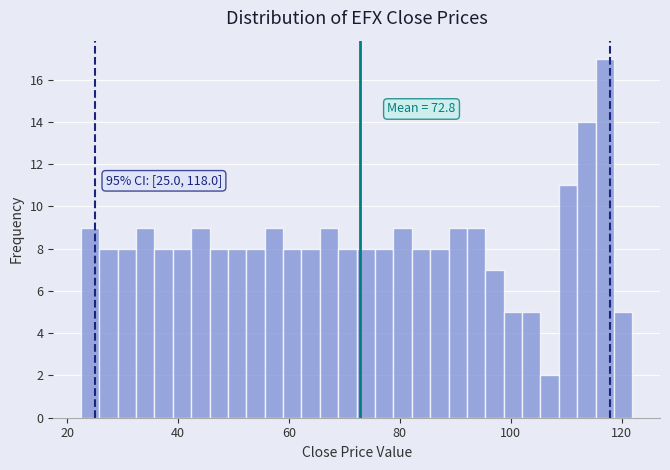

Read against the x-axis, roughly where is the centre of the tallest bar?

116